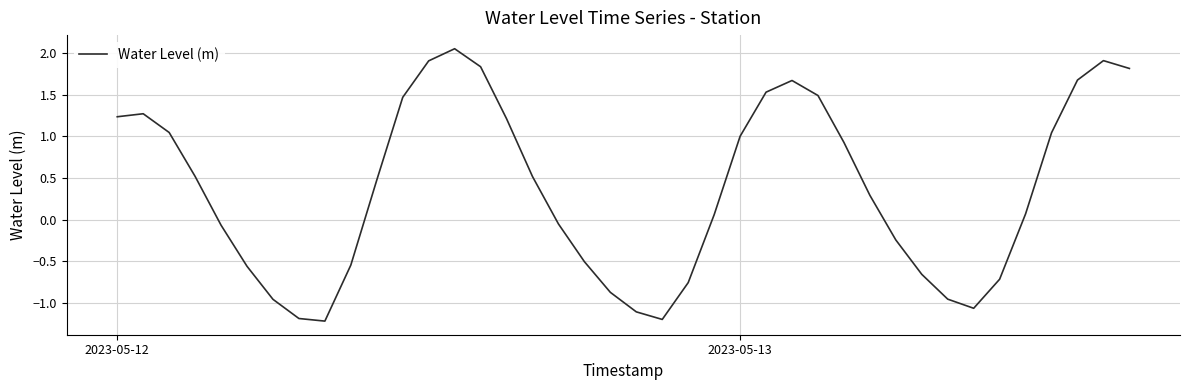

How many lines are shown in the chart?

1